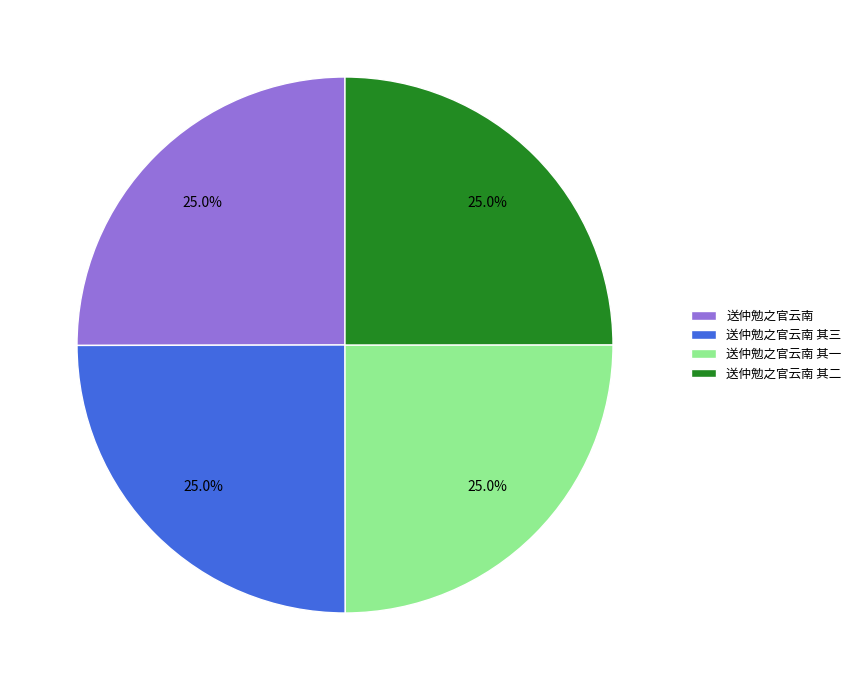

How many slices are in this pie chart?

4